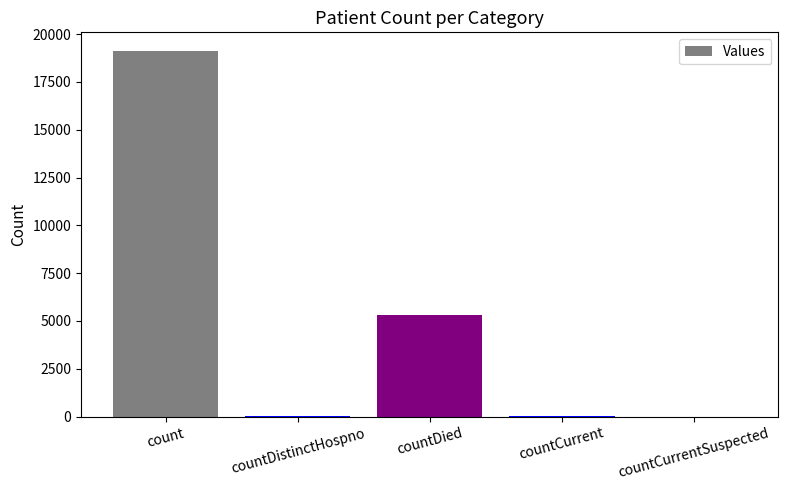

How many data points does each series have?

5